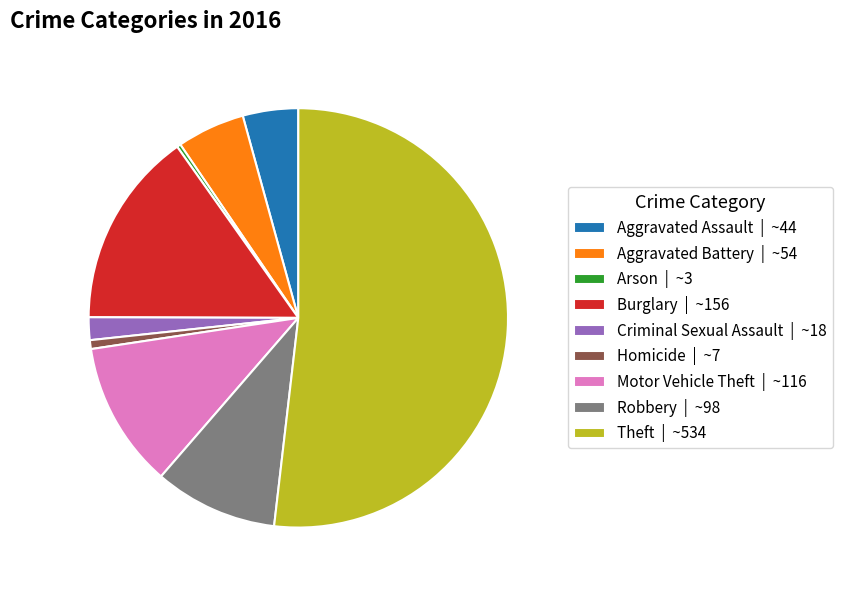

Is it true that Burglary is 28% of the pie?

False